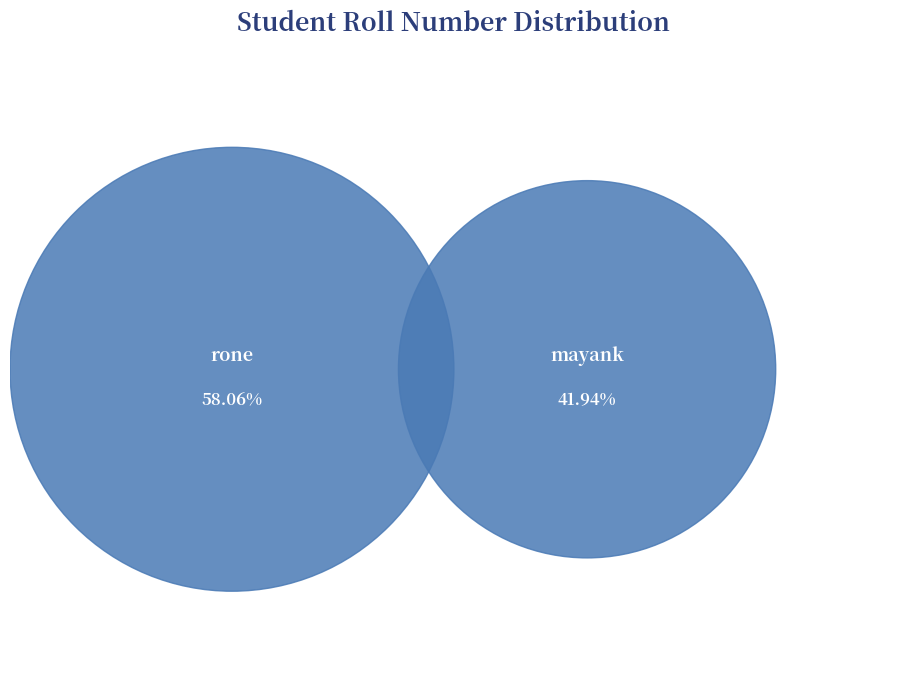

To the nearest percent, what is the difference between the mayank and rone slice percentages?

16%